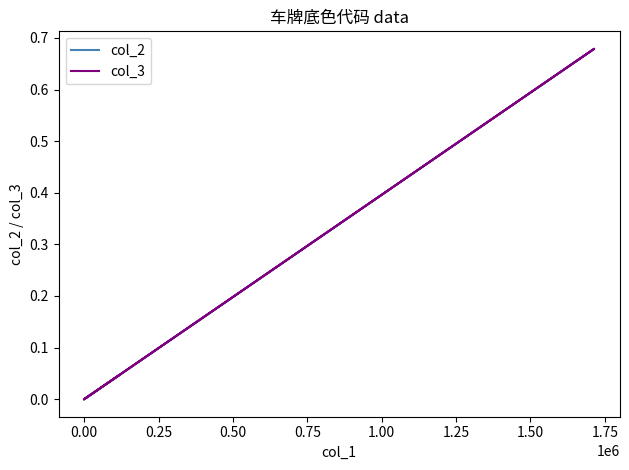

What is the difference between the second highest and second lowest values in the col_2 series?

0.2